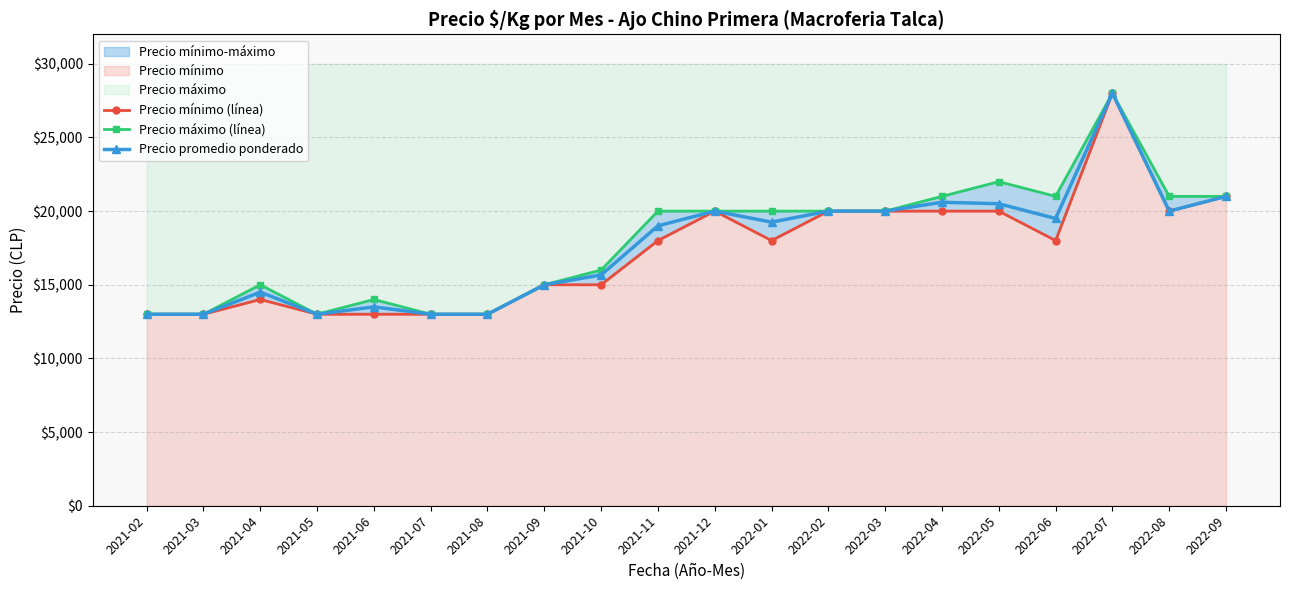

How many series are shown in this chart?

3